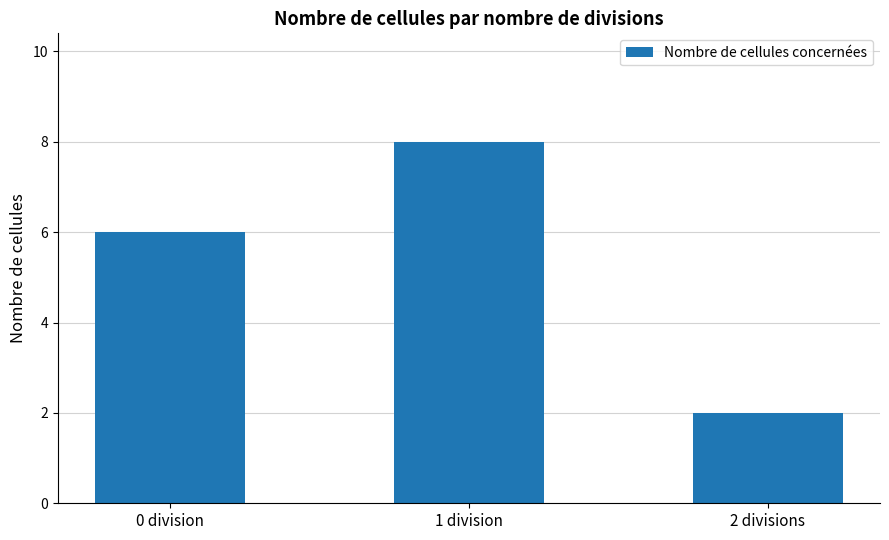

Reading left to right, list all the values displayed in this chart.

0 division=6	1 division=8	2 divisions=2